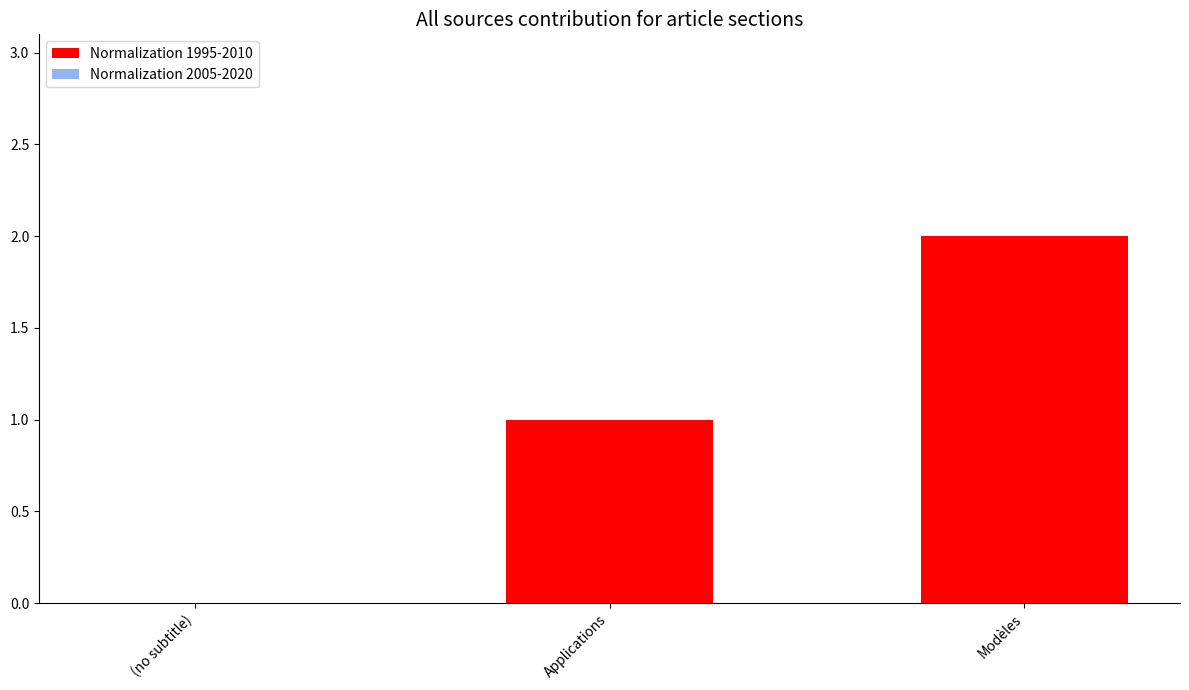

At which category does the chart reach its peak across all series?

Modèles